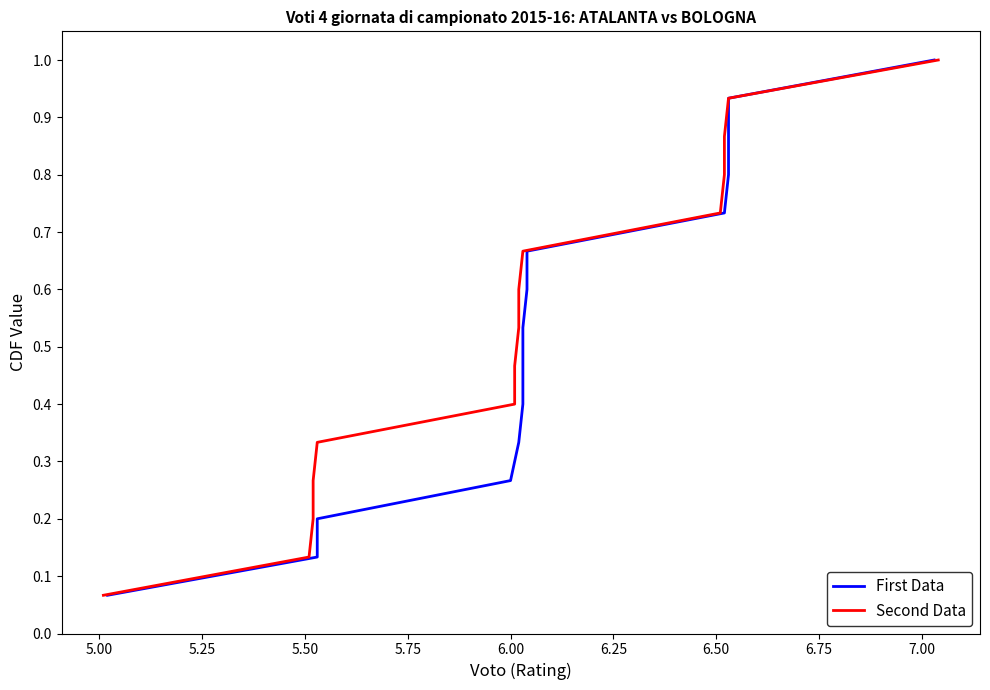

True or false: Second Data and First Data cross at least once.

False